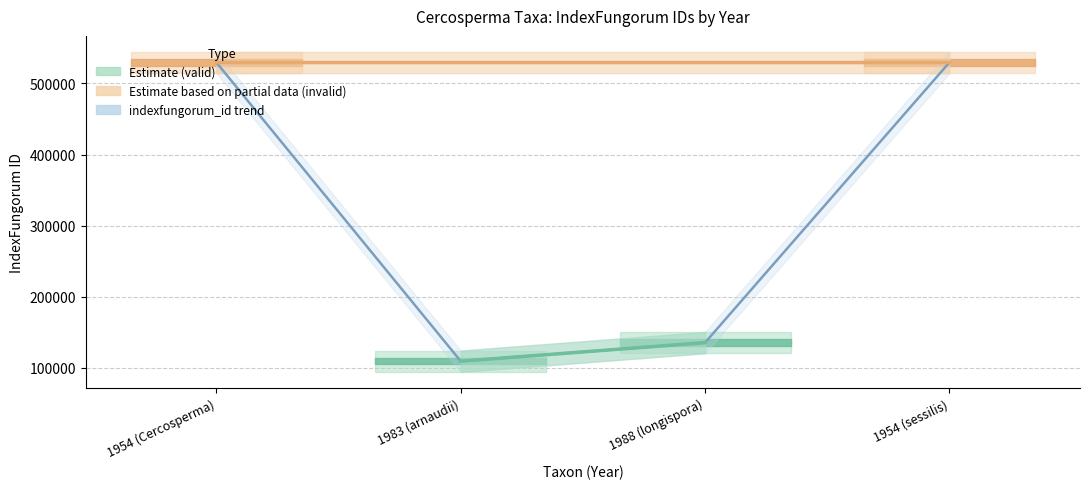

What is the difference between the values at 1954 (sessilis) and 1988 (longispora)?

393935